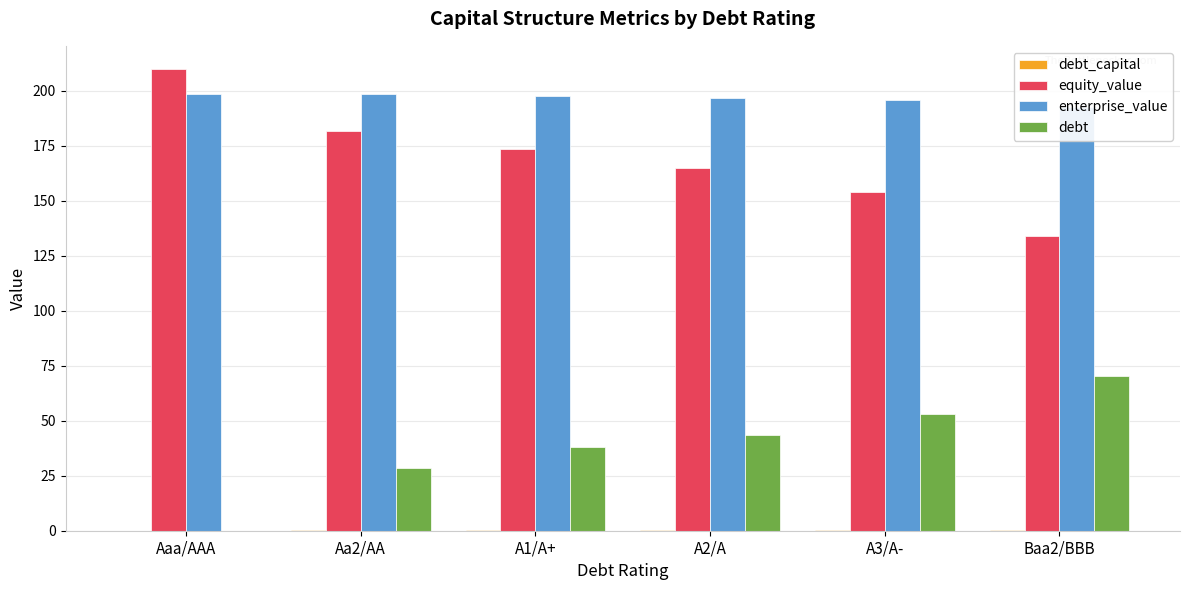

Which has a higher value, A2/A or Aa2/AA?

A2/A